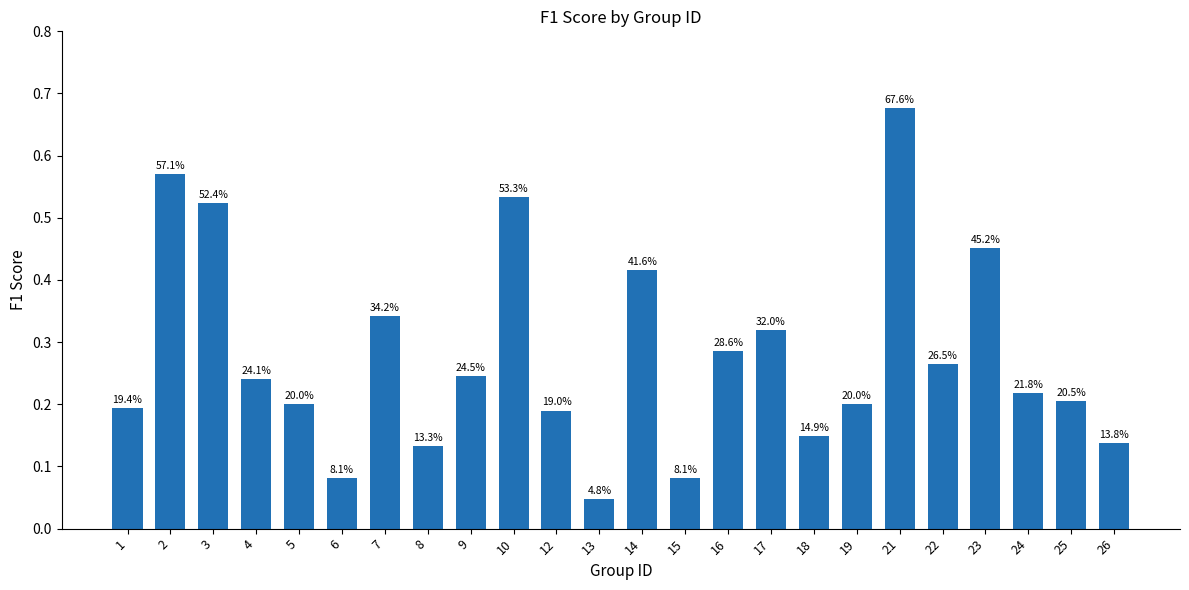

The chart shows a value of 0.1 at 18. True or false?

True